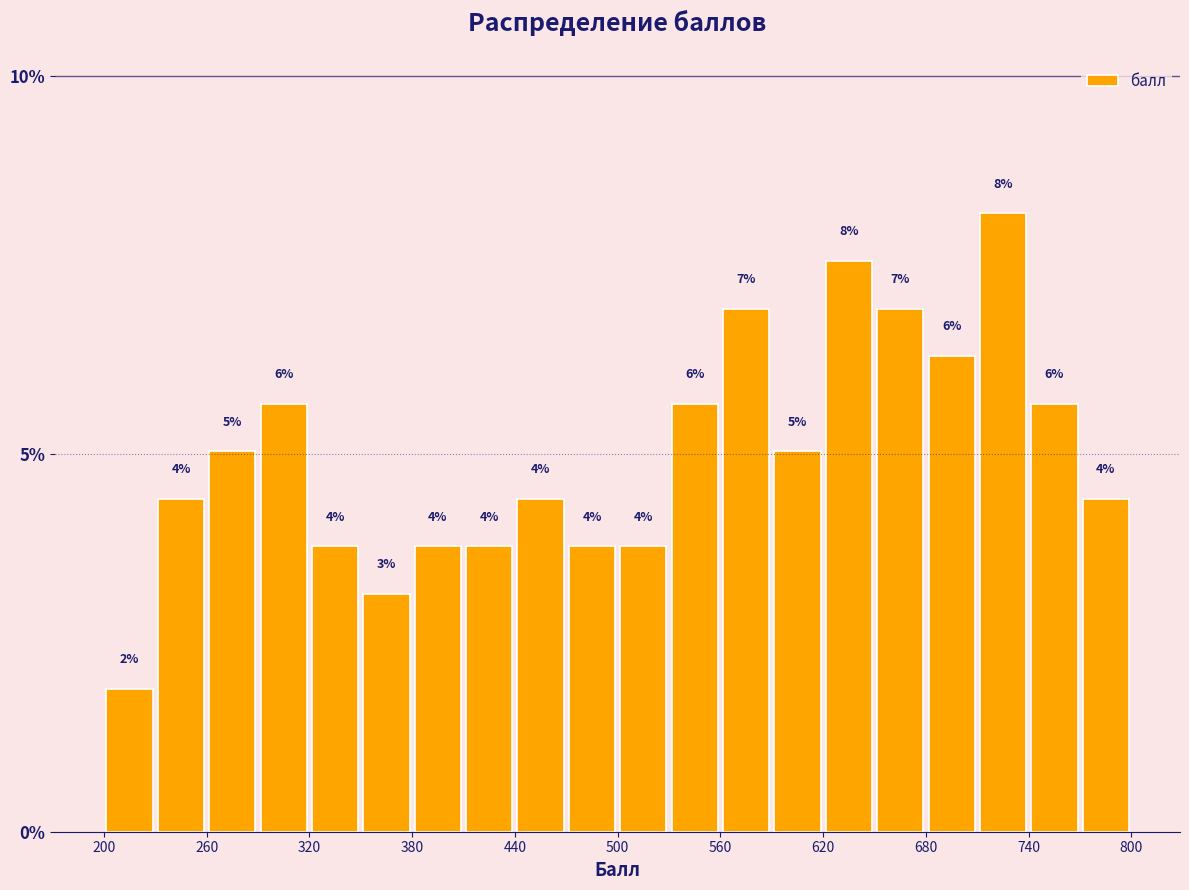

Read against the x-axis, roughly where is the centre of the tallest bar?

730